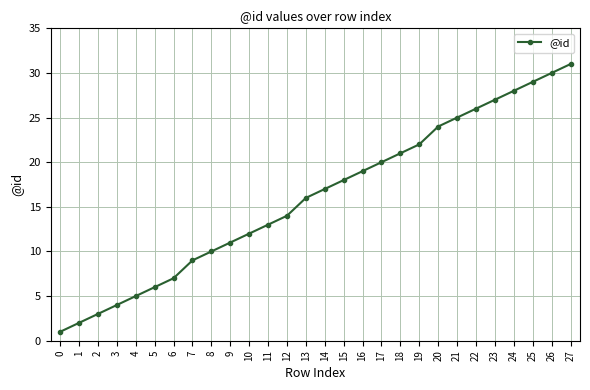

What is the change in value from 1 to 11?

+11